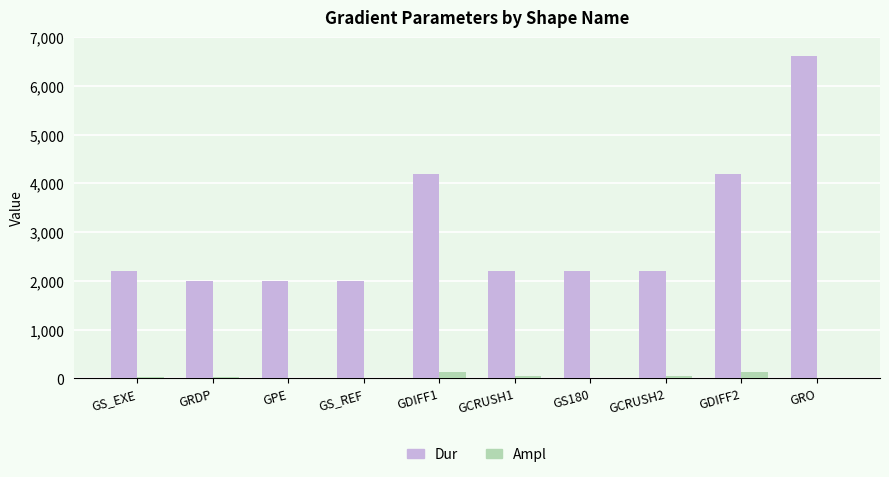

At which category is the sum across all series the highest?

GRO